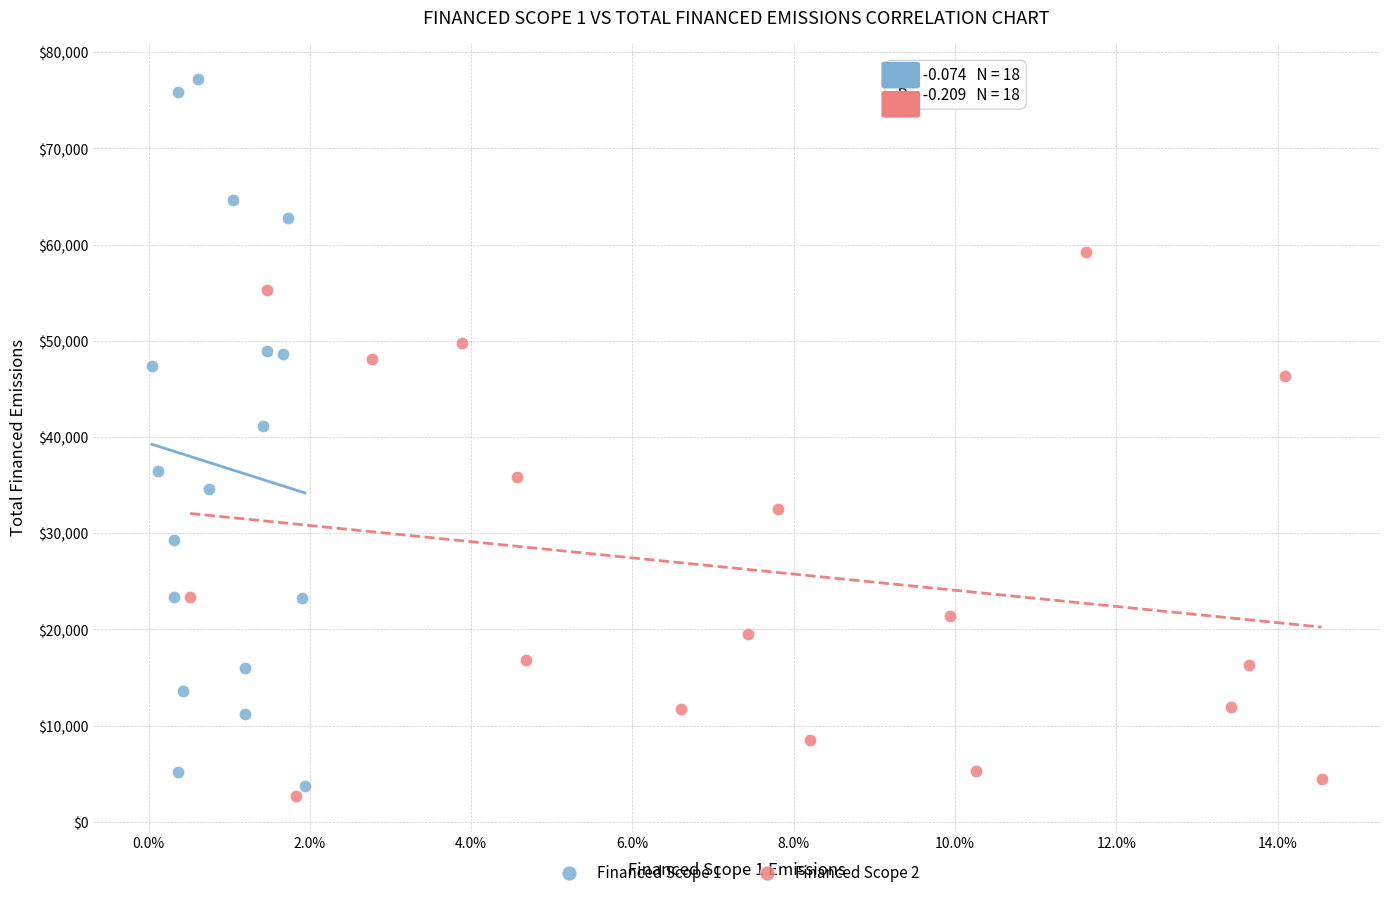

Which series has the widest spread of Y values?

Financed Scope 1